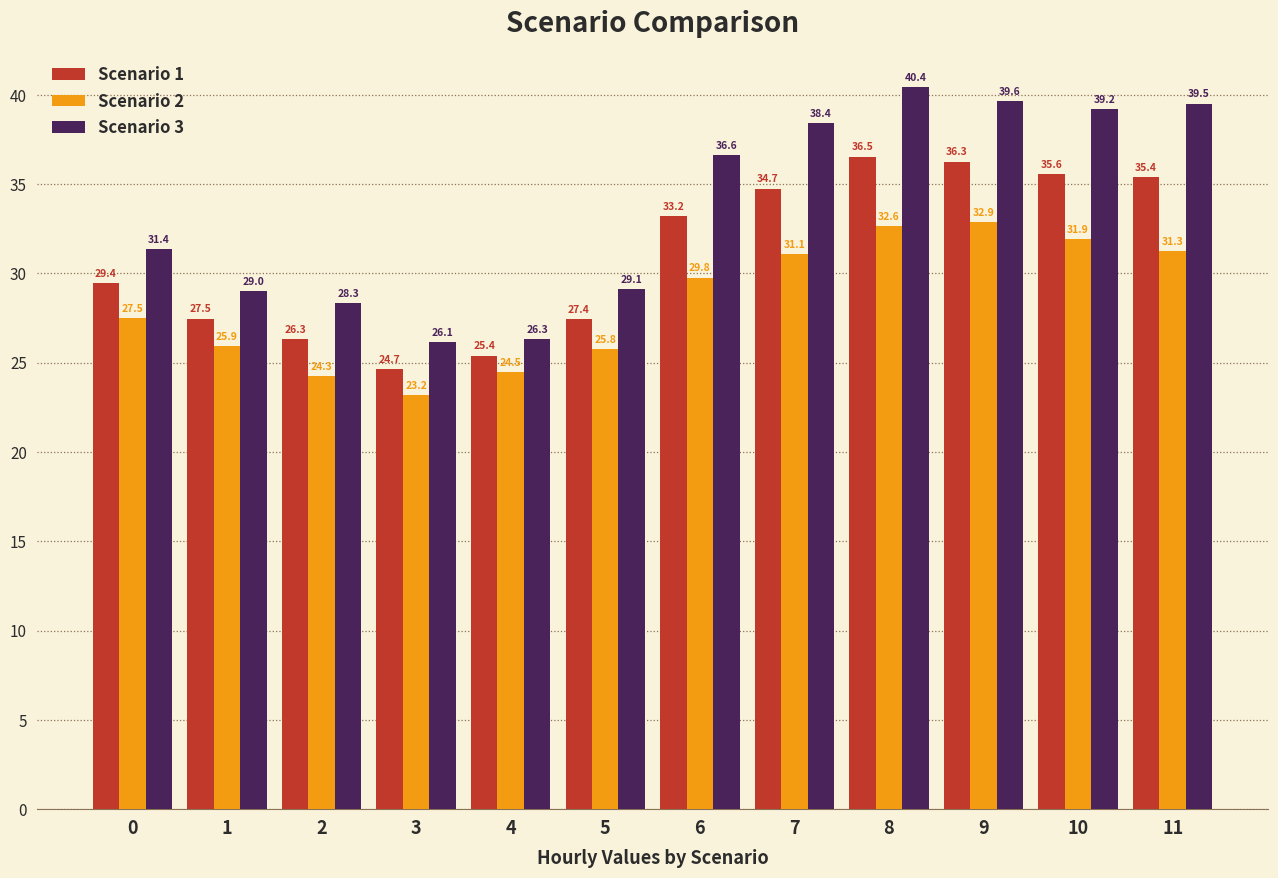

Is it true that Scenario 2 equals 24.3 at 2?

True